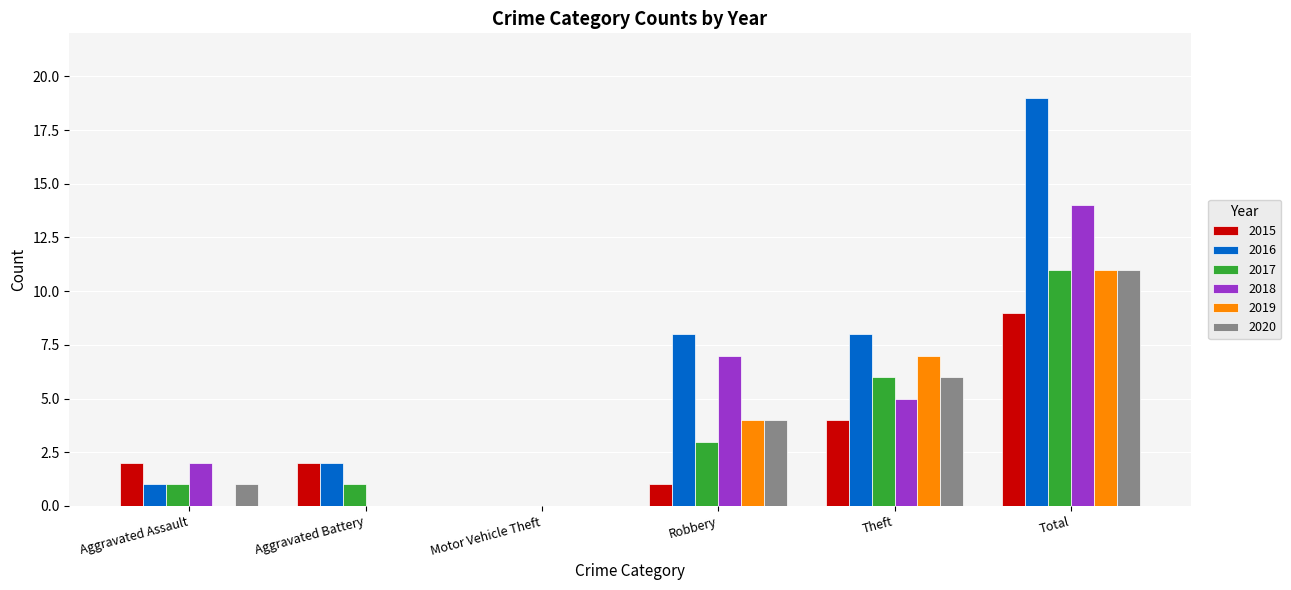

What is the total value across all series at Total?

75